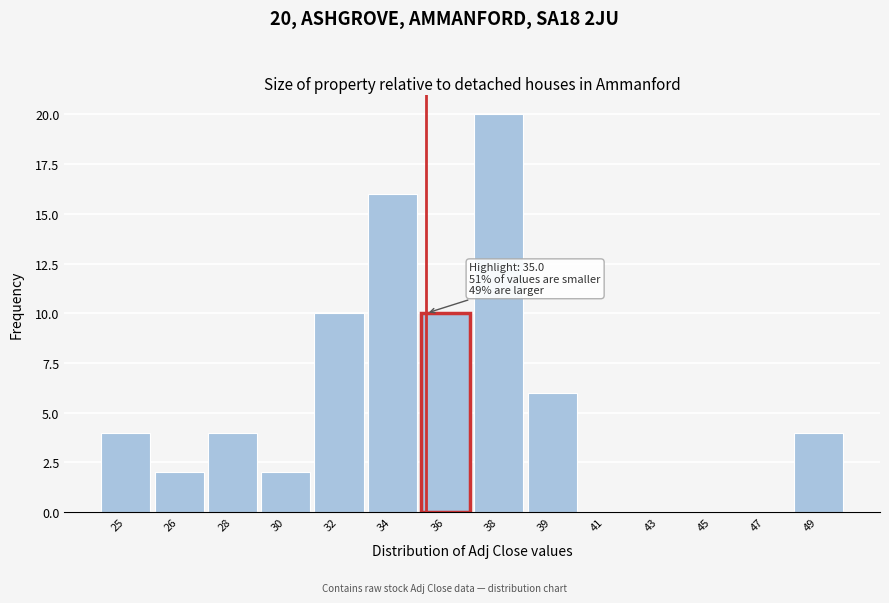

Reading left to right, transcribe all the data shown in this chart.

25=4	26=2	28=4	30=2	32=10	34=16	36=10	38=20	39=6	41=0	43=0	45=0	47=0	49=4